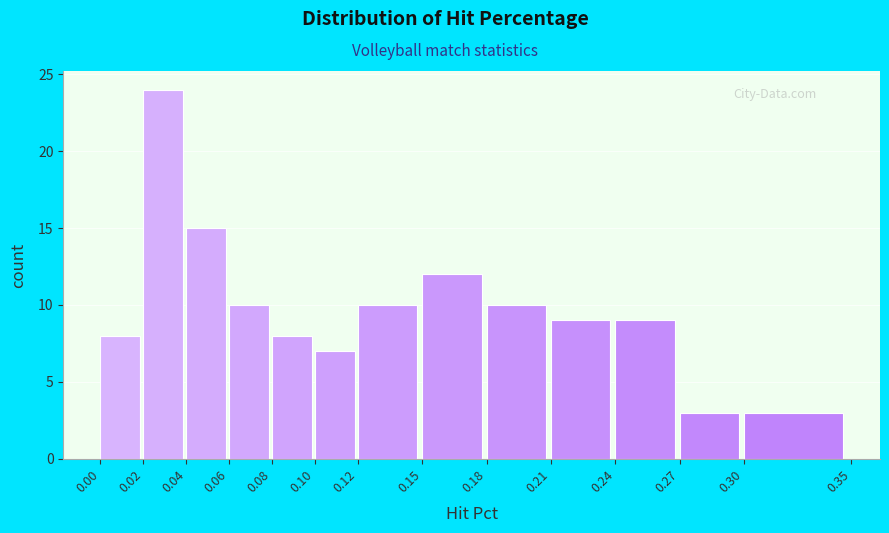

Reading left to right, transcribe this chart: for each bar, give the range it covers on the x-axis and its height. The values are not printed on the chart, so give them approximately, as read against the axis.

0.00 to 0.02: 8
0.02 to 0.04: 24
0.04 to 0.06: 15
0.06 to 0.08: 10
0.08 to 0.10: 8
0.10 to 0.12: 7
0.12 to 0.15: 10
0.15 to 0.18: 12
0.18 to 0.21: 10
0.21 to 0.24: 9
0.24 to 0.27: 9
0.27 to 0.30: 3
0.30 to 0.35: 3